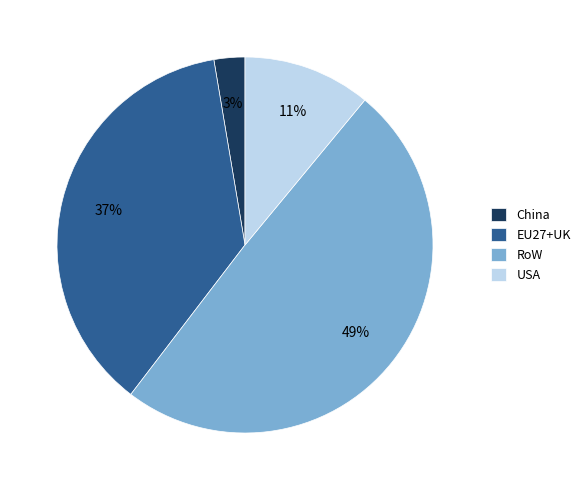

Count the number of slices in the pie.

4